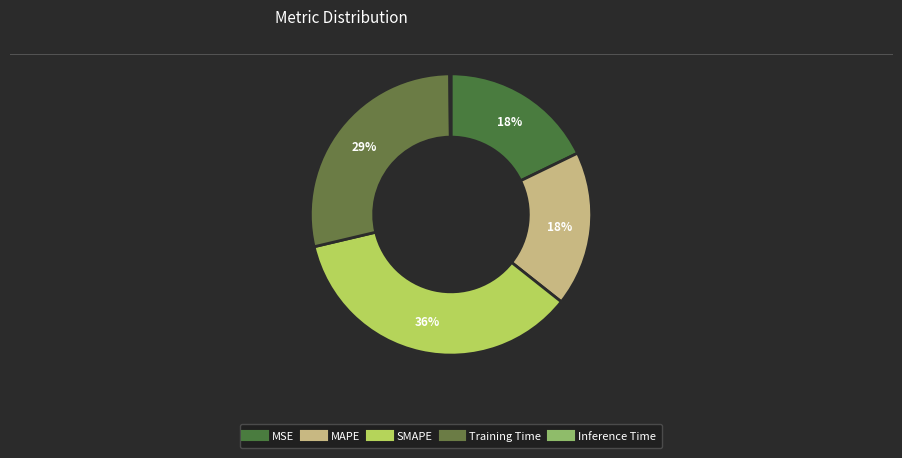

Does MSE account for over 50% of the chart?

No